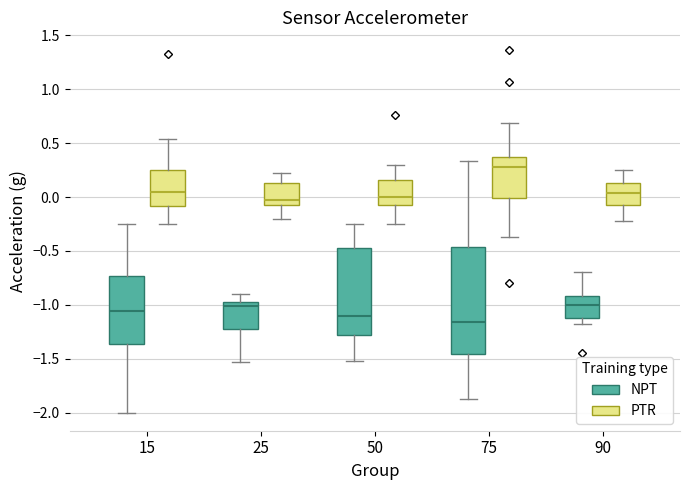

Reading left to right, read every box against the y-axis: the position of its median line, the range the box covers, and the ends of its whiskers. The values are not printed on the chart, so give them approximately, as read against the axis.

15 (NPT): median -1.05, box -1.35 to -0.75, whiskers -2.00 to -0.25
15 (PTR): median 0.05, box -0.10 to 0.25, whiskers -0.25 to 0.55
25 (NPT): median -1.00, box -1.20 to -0.95, whiskers -1.55 to -0.90
25 (PTR): median -0.05, box -0.10 to 0.15, whiskers -0.20 to 0.25
50 (NPT): median -1.10, box -1.30 to -0.45, whiskers -1.50 to -0.25
50 (PTR): median 0.00, box -0.10 to 0.15, whiskers -0.25 to 0.30
75 (NPT): median -1.15, box -1.45 to -0.45, whiskers -1.85 to 0.35
75 (PTR): median 0.30, box 0.00 to 0.35, whiskers -0.35 to 0.70
90 (NPT): median -1.00, box -1.10 to -0.90, whiskers -1.20 to -0.70
90 (PTR): median 0.05, box -0.05 to 0.15, whiskers -0.20 to 0.25